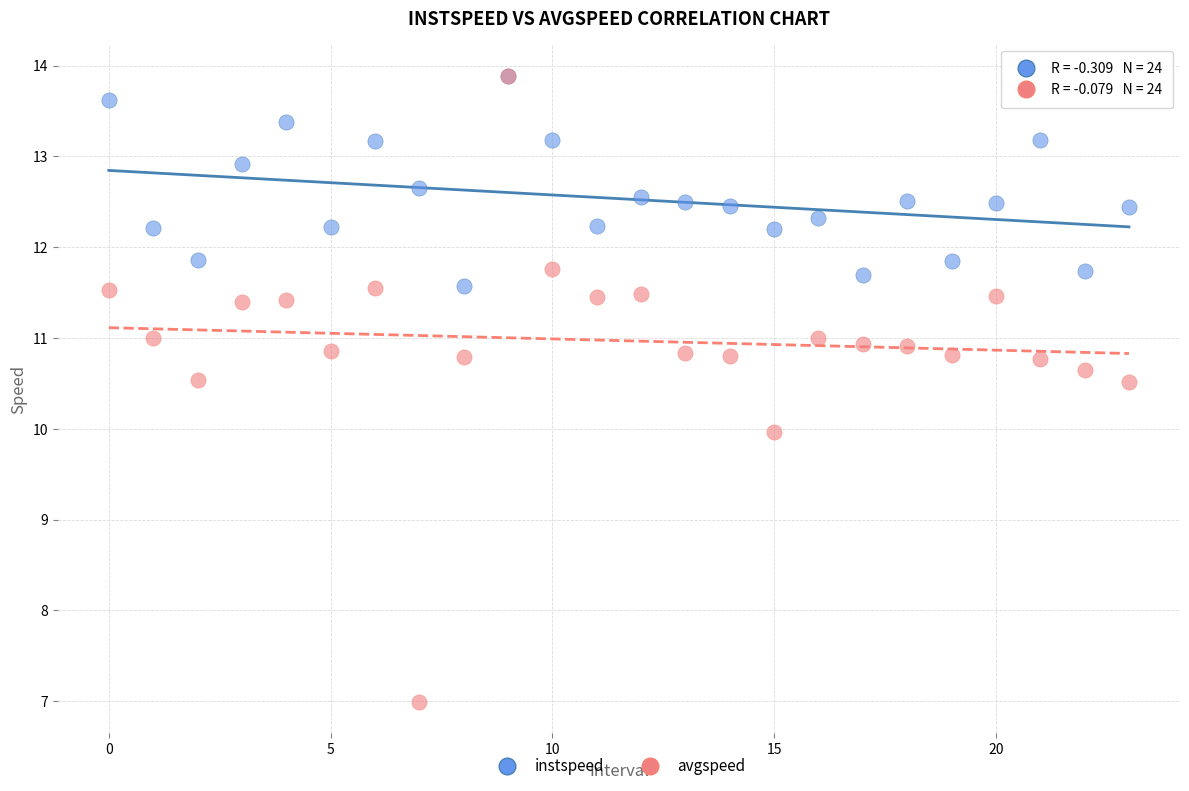

What are all the series names shown in the legend?

instspeed, avgspeed